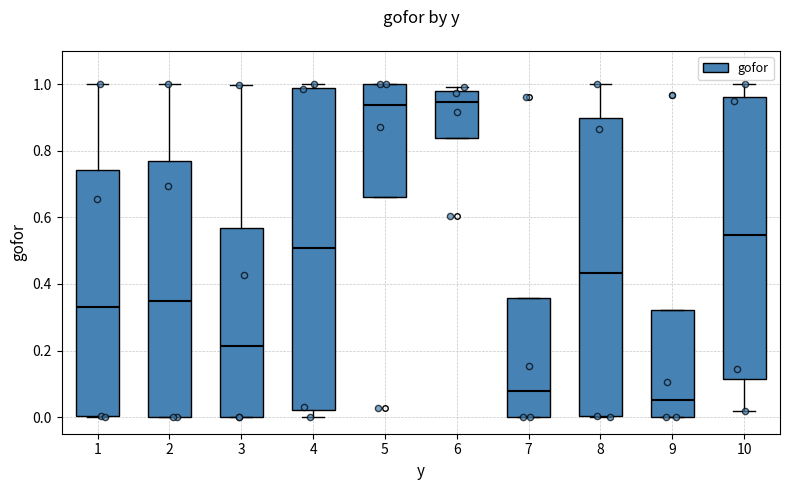

Where is the upper edge of the box at x = 4 on the y-axis? The values are not printed on the chart, so give them approximately, as read against the axis.

0.98